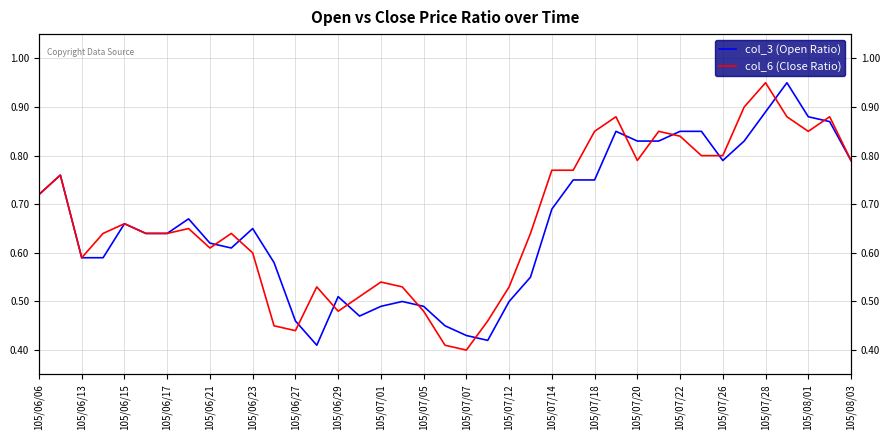

Does the chart have visible grid lines?

Yes